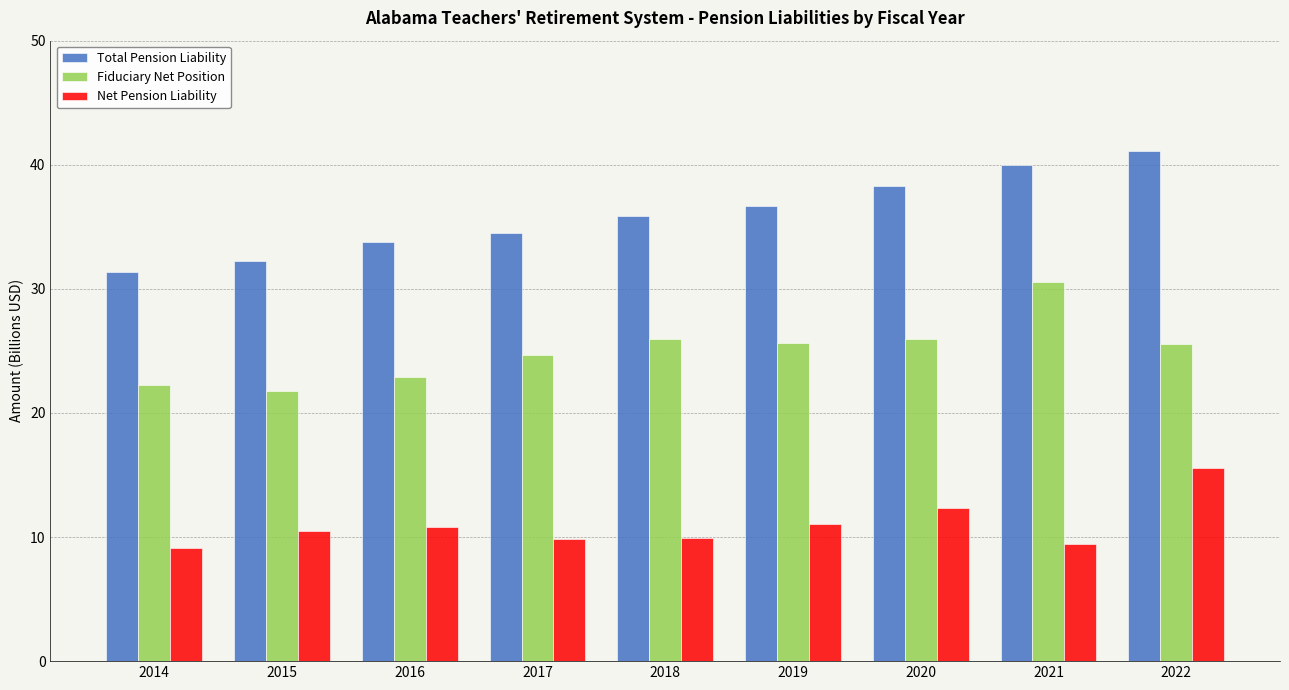

What are all the series names shown in the legend?

Total Pension Liability, Fiduciary Net Position, Net Pension Liability